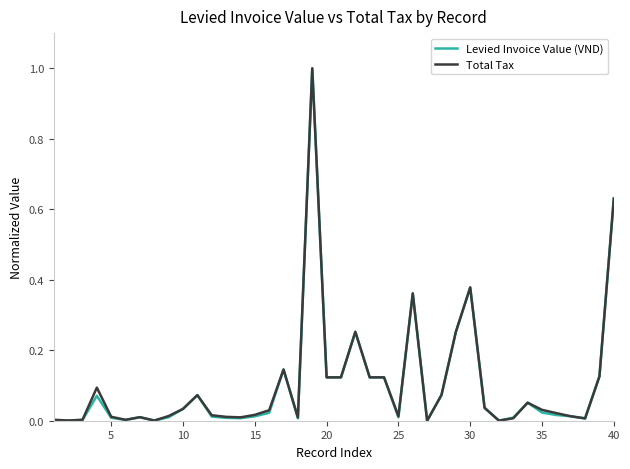

What is the maximum value for Levied Invoice Value (VND)?

1.0